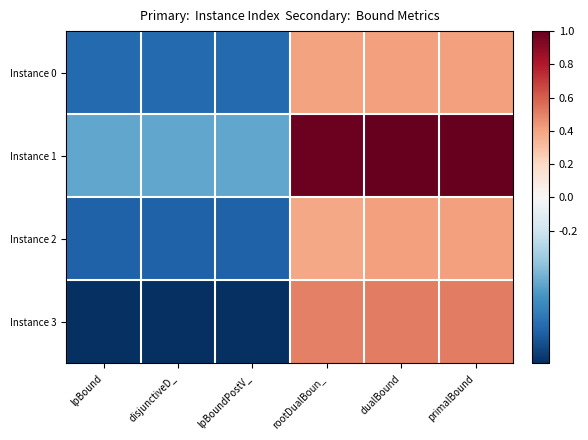

What is the difference between the highest and lowest values at dualBound?

0.6